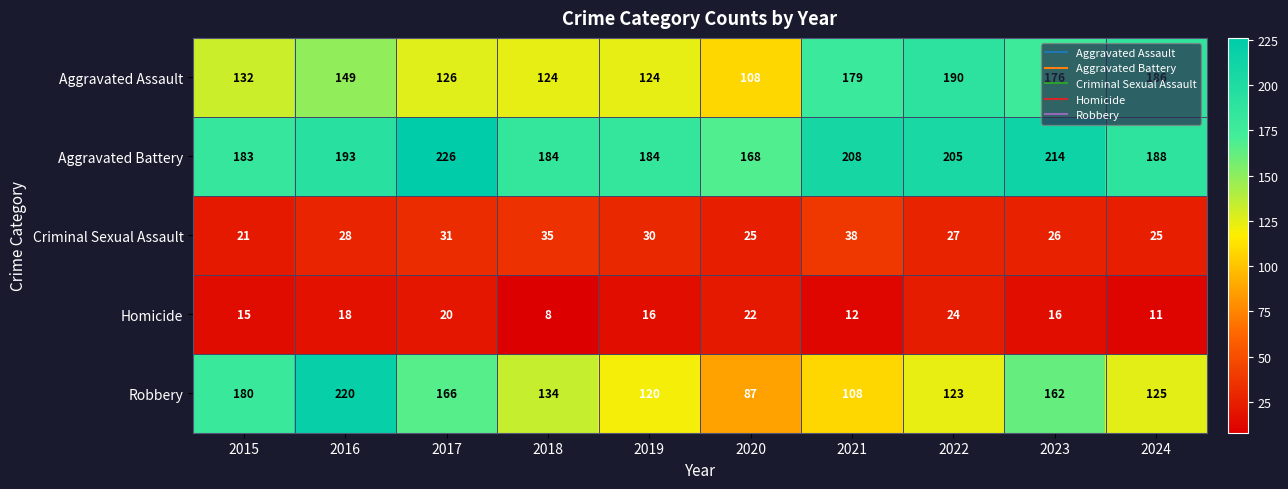

List the series in order of their peak value, lowest first.

Homicide, Criminal Sexual Assault, Aggravated Assault, Robbery, Aggravated Battery